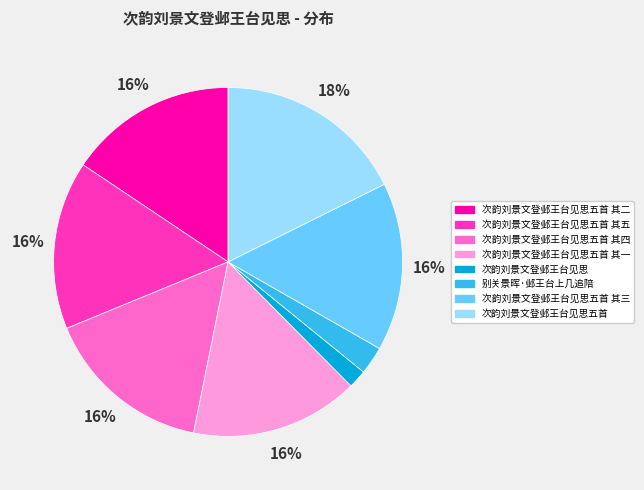

To the nearest percent, what is the difference between the largest and smallest slice percentages?

16%